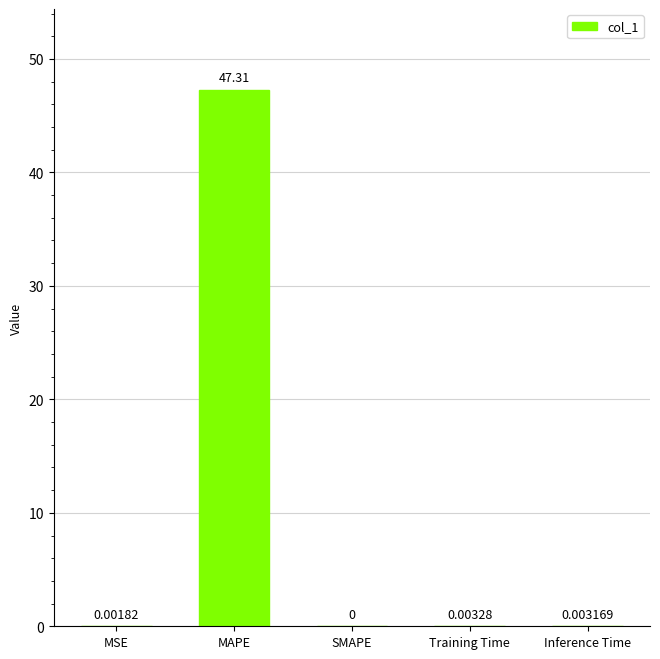

What is the maximum value shown in the chart?

47.3